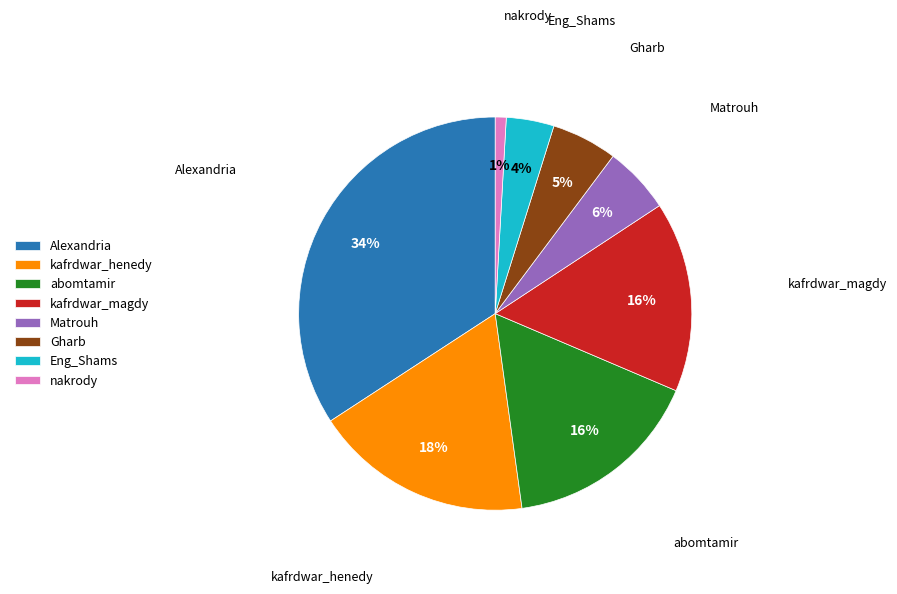

To the nearest percent, what percentage of the pie is Matrouh?

6%